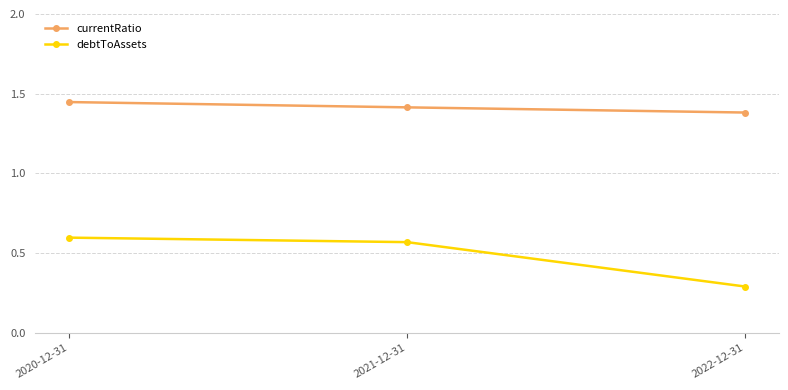

What is the difference between the maximum and minimum values in the currentRatio series?

0.1